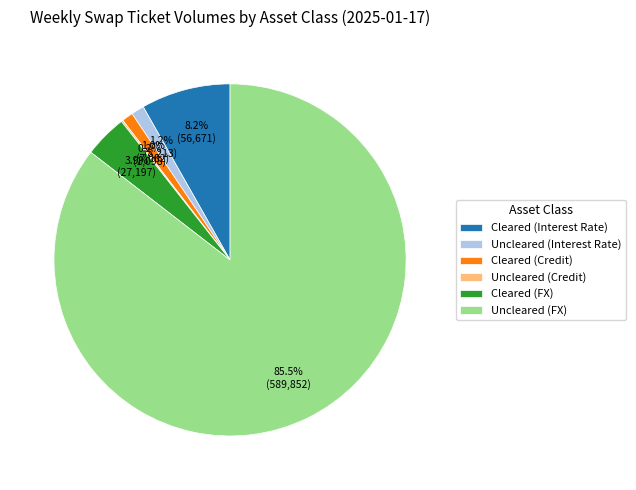

What is the largest slice in the pie chart?

Uncleared (FX)